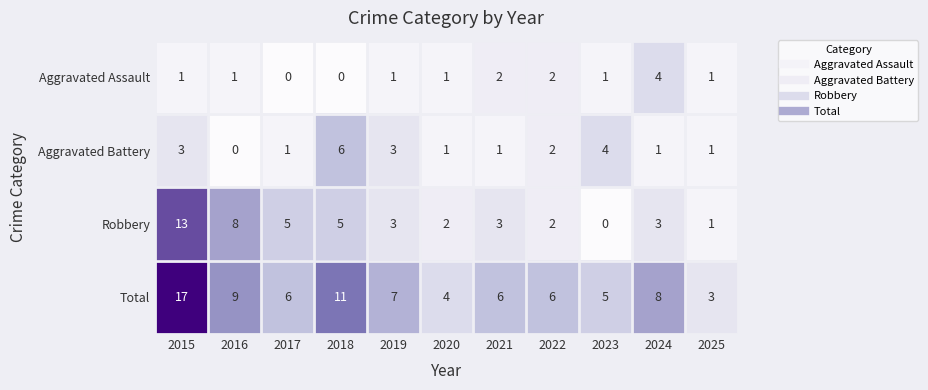

List the series in order of their peak value, lowest first.

Aggravated Assault, Aggravated Battery, Robbery, Total